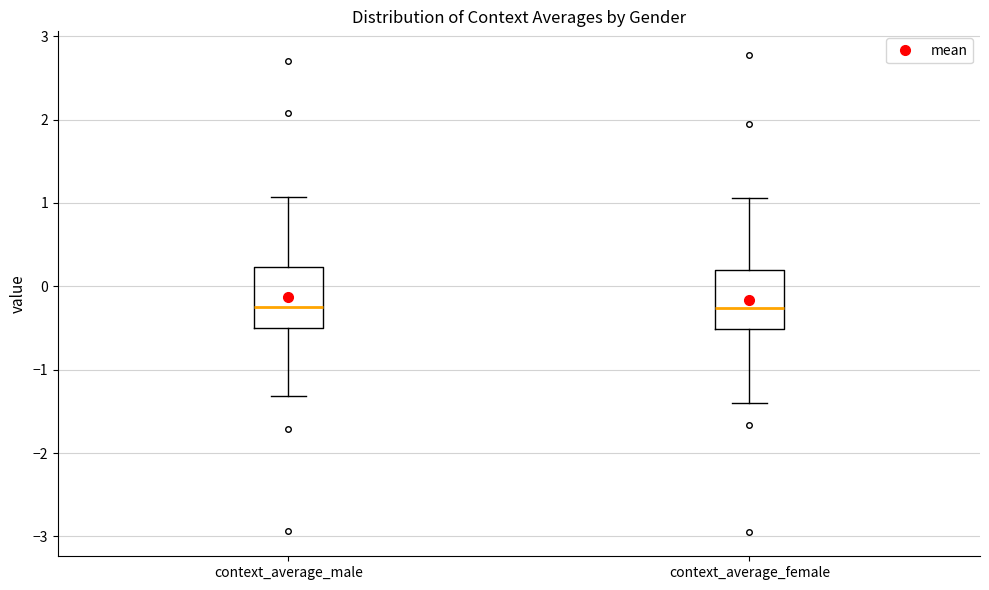

Where is the lower edge of the box for context_average_female on the y-axis? The values are not printed on the chart, so give them approximately, as read against the axis.

-0.5